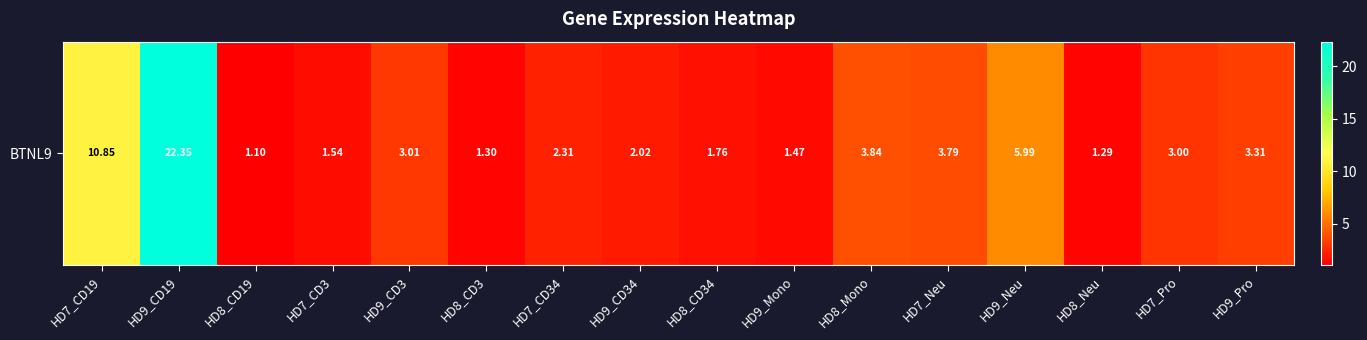

Between HD8_Neu and HD7_CD3, which is larger?

HD7_CD3